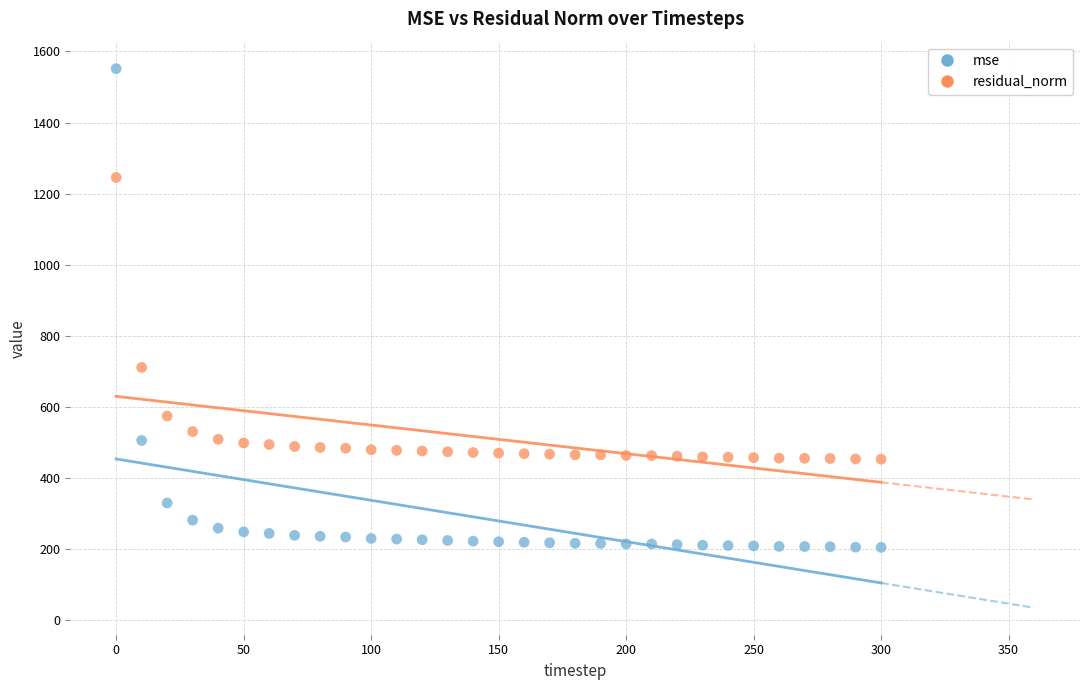

Which series has the widest spread of Y values?

mse